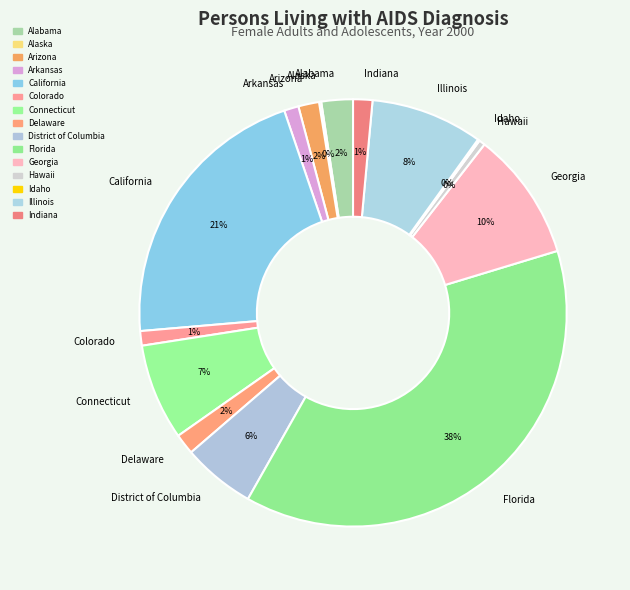

What percentage is the District of Columbia slice, to the nearest percent?

6%